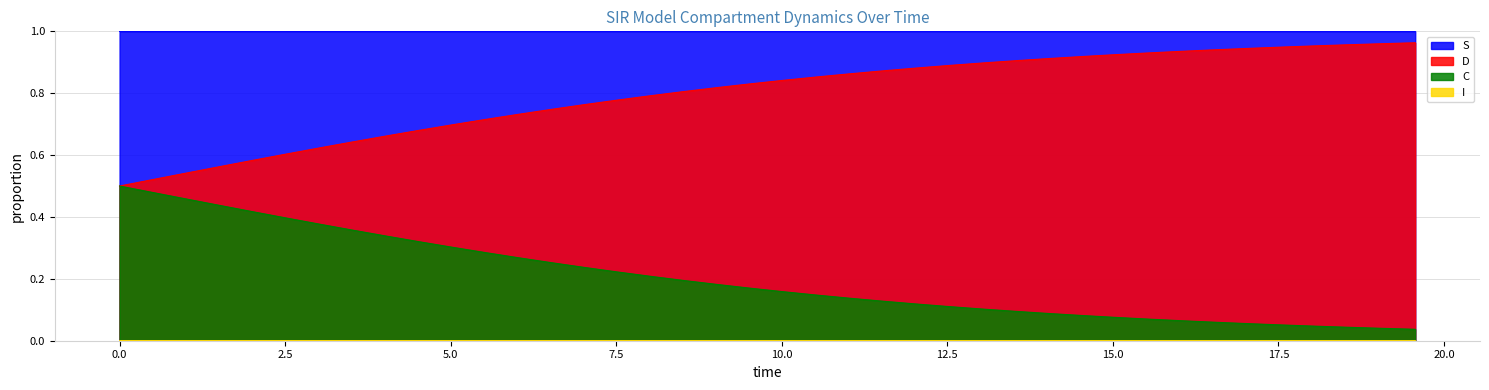

Which series has the largest total across all categories?

S